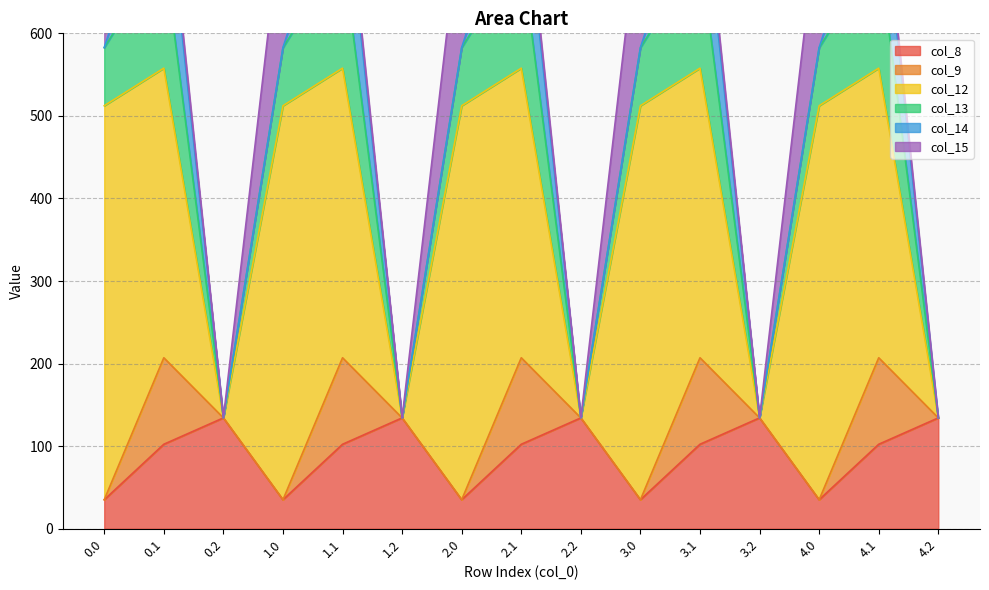

What is the lowest value of the col_8 series?

35.0